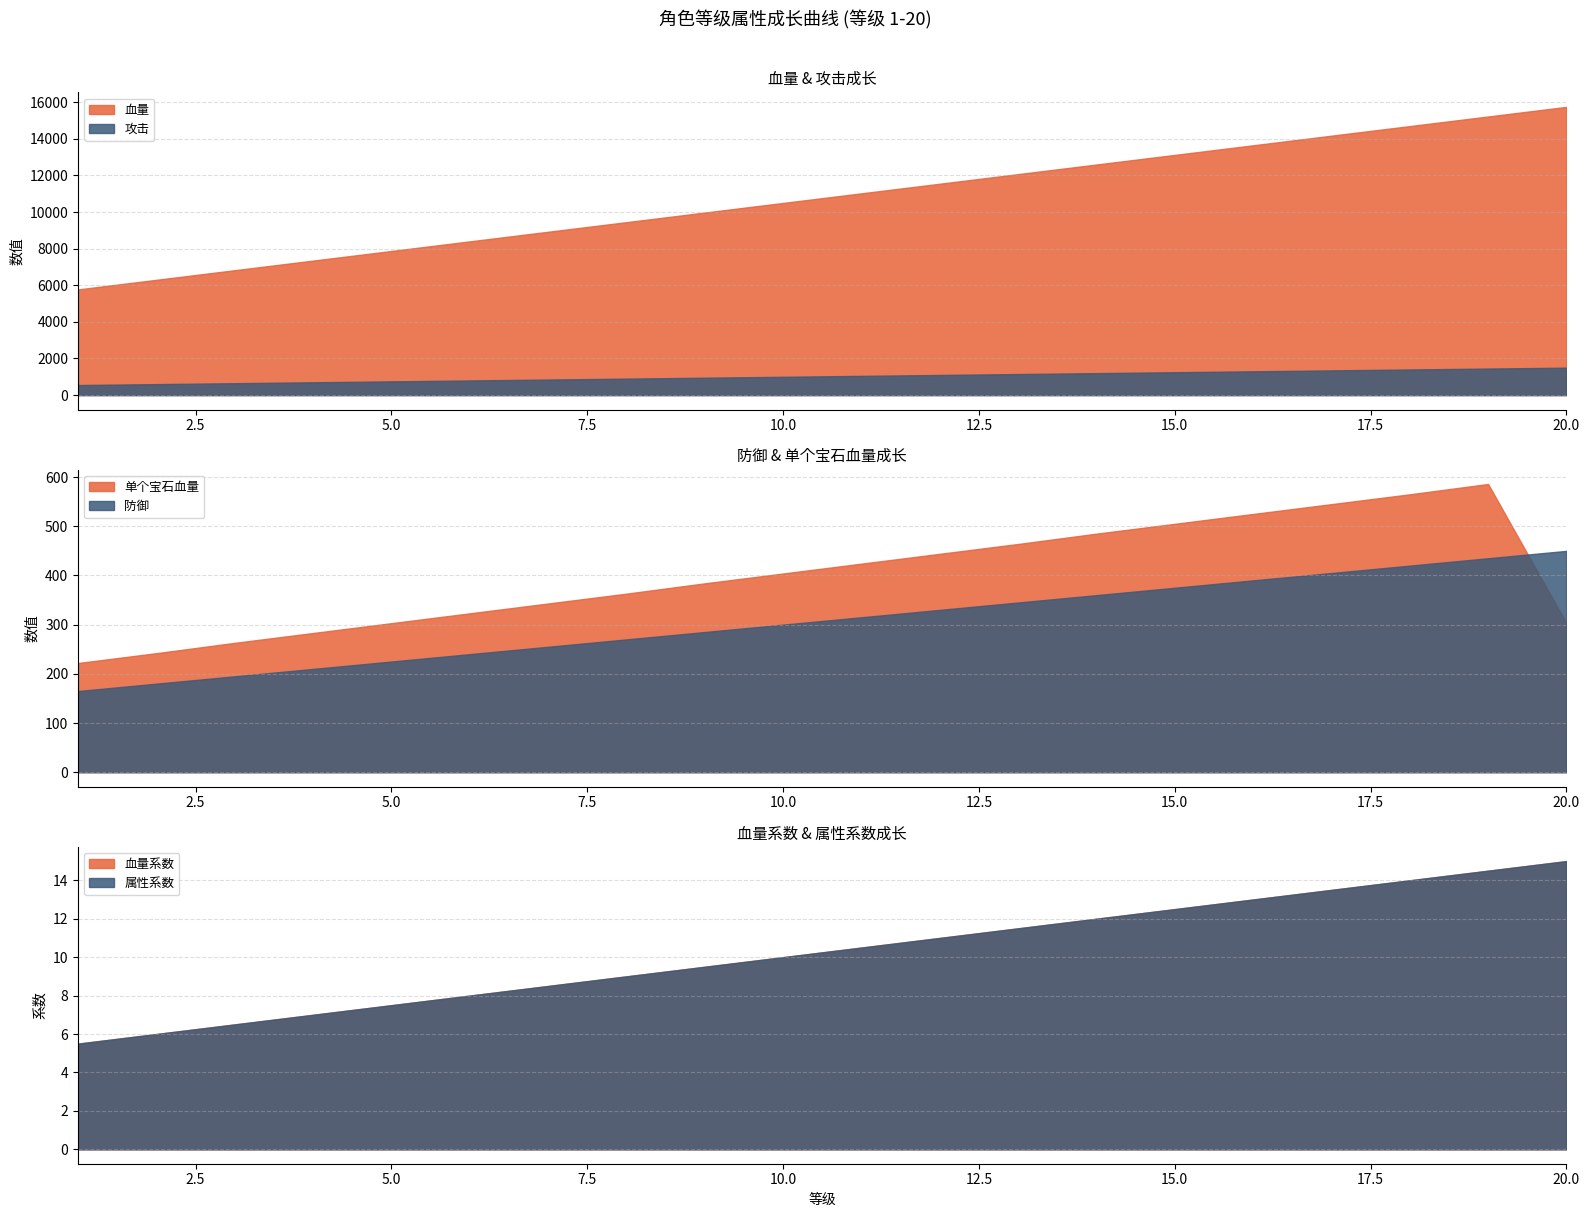

At which category does the chart reach its peak across all series?

20